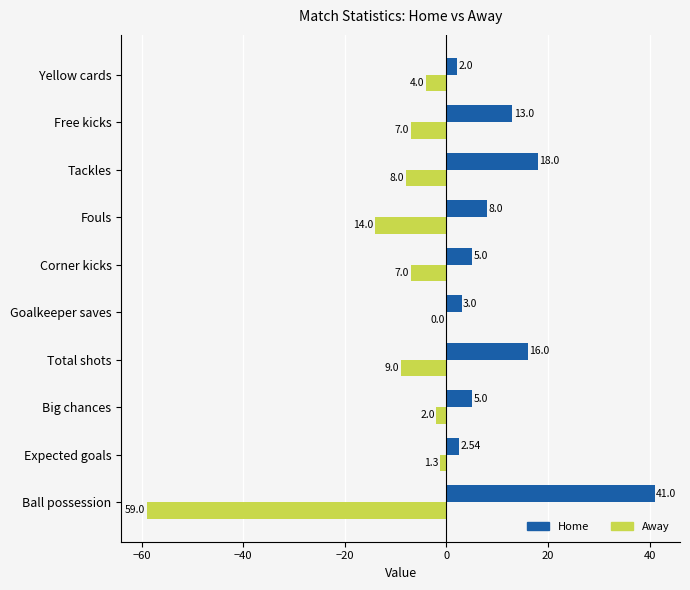

Which series has the largest range (max minus min)?

Away